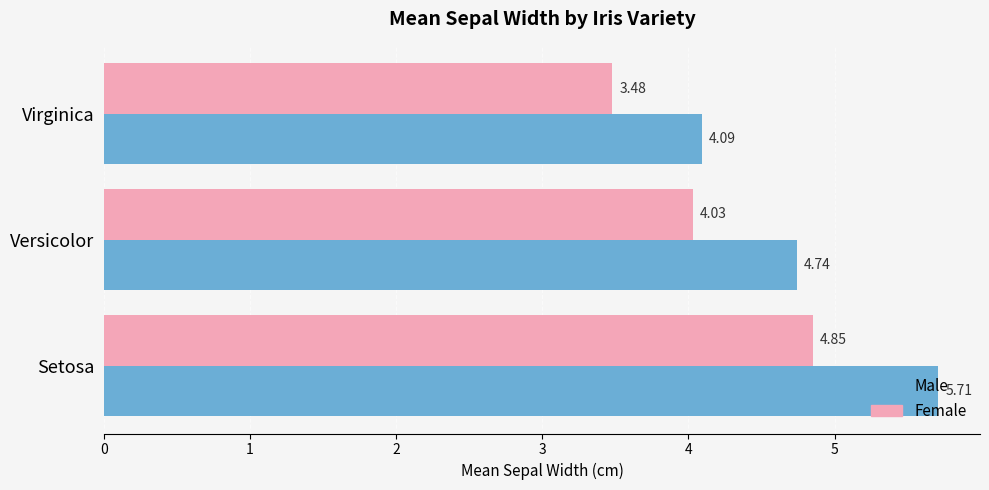

Which series has the largest total across all categories?

Male